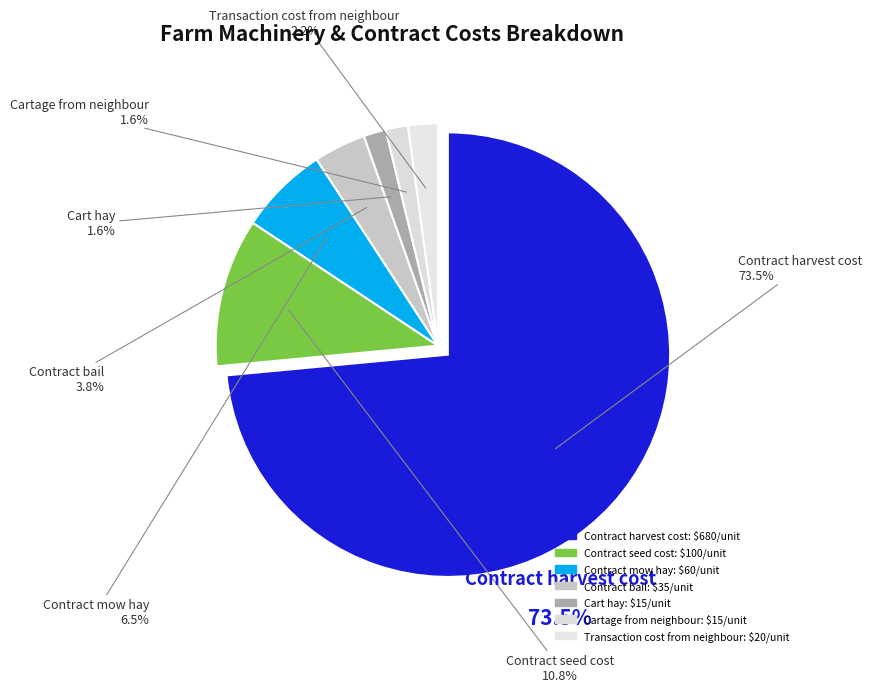

Count the number of slices in the pie.

7